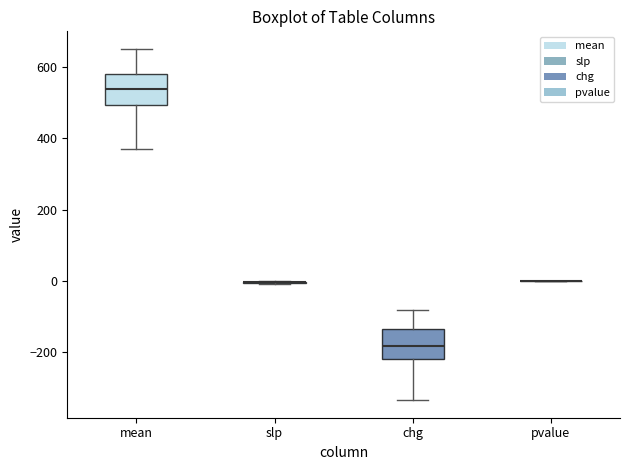

Reading left to right, transcribe this box plot: for each box, give where its median line is, the range the box spans, and where its two whiskers end, as read against the y-axis. The values are not printed on the chart, so give them approximately, as read against the axis.

mean: median 540, box 500 to 580, whiskers 380 to 660
slp: box collapsed to a line at 0, whiskers 0 to 0
chg: median -180, box -220 to -140, whiskers -340 to -80
pvalue: box collapsed to a line at 0, whiskers 0 to 0